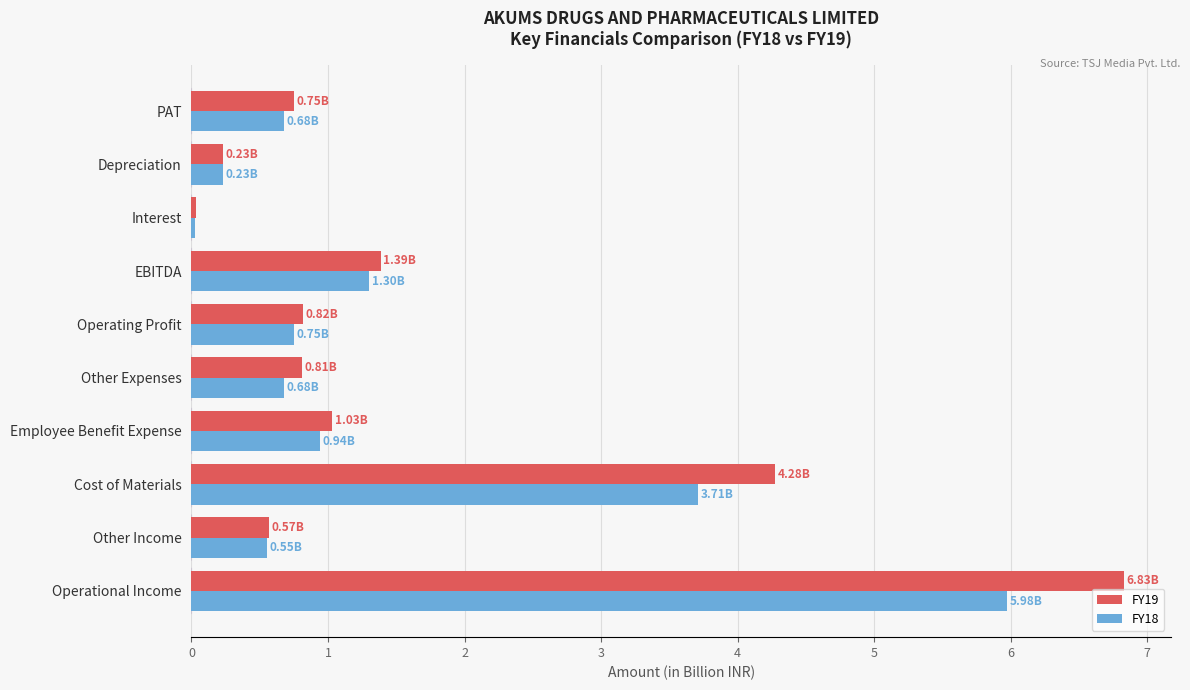

Which series has the widest spread of values?

FY19